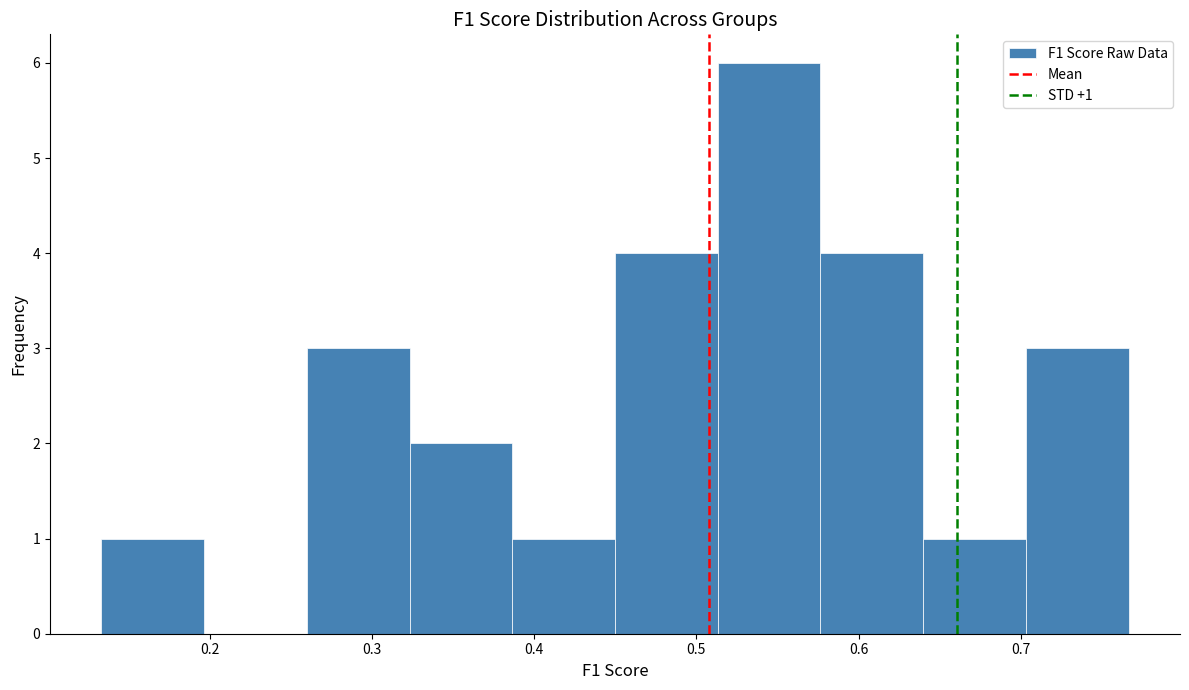

Which range on the x-axis has the tallest bar?

0.51 to 0.58